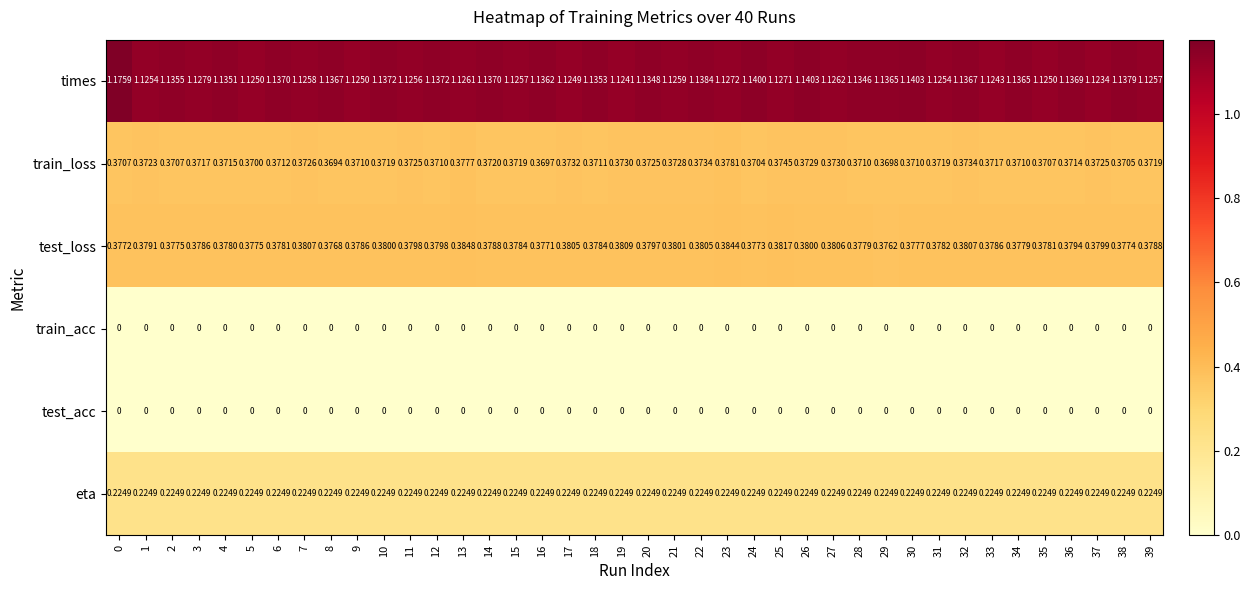

Which series has the largest total across all categories?

times